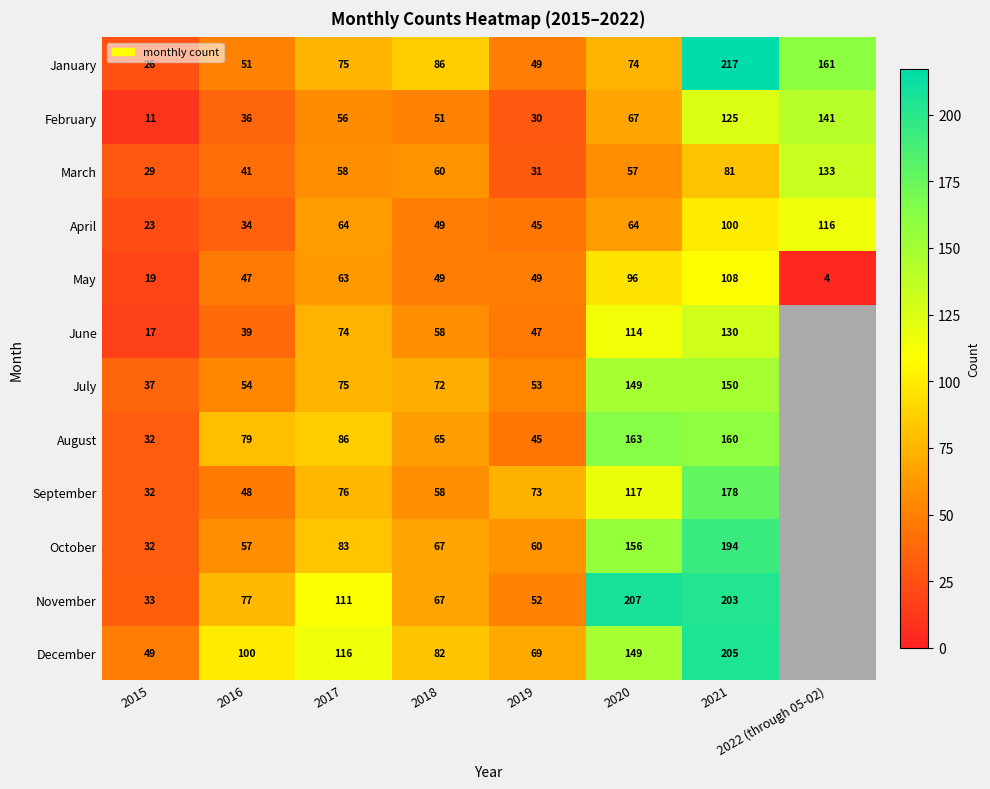

Is it true that February equals 230 at 2022 (through 05-02)?

False